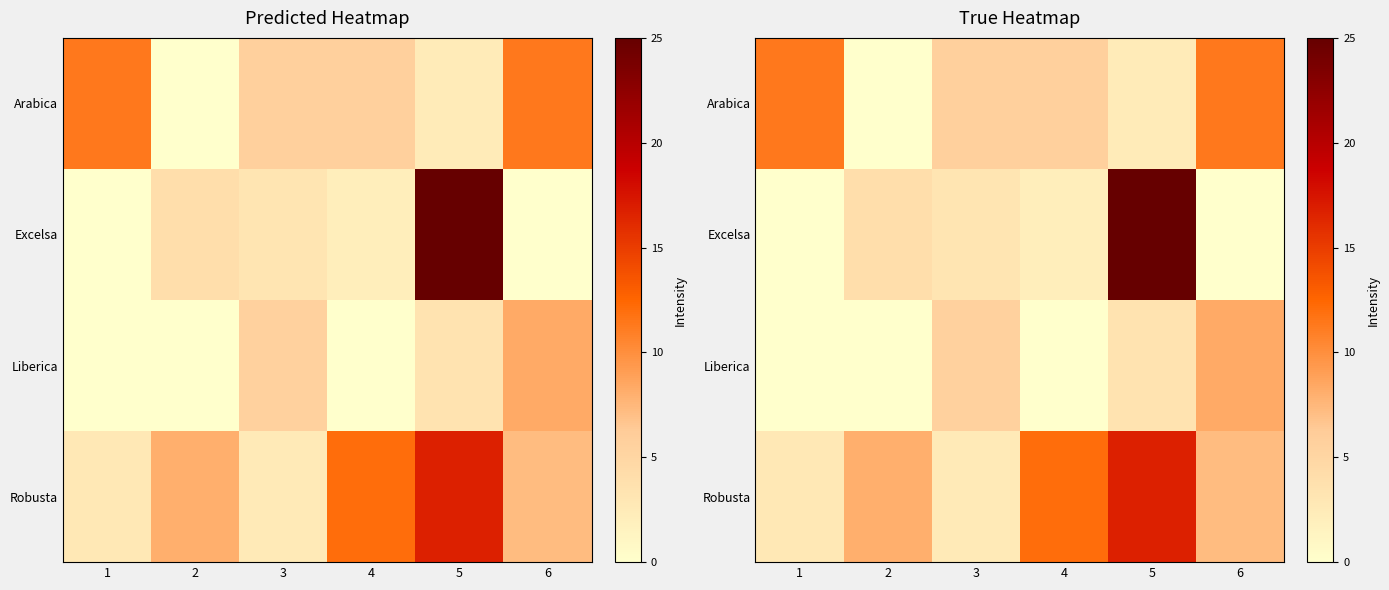

What is the sum of all Arabica values?

36.9